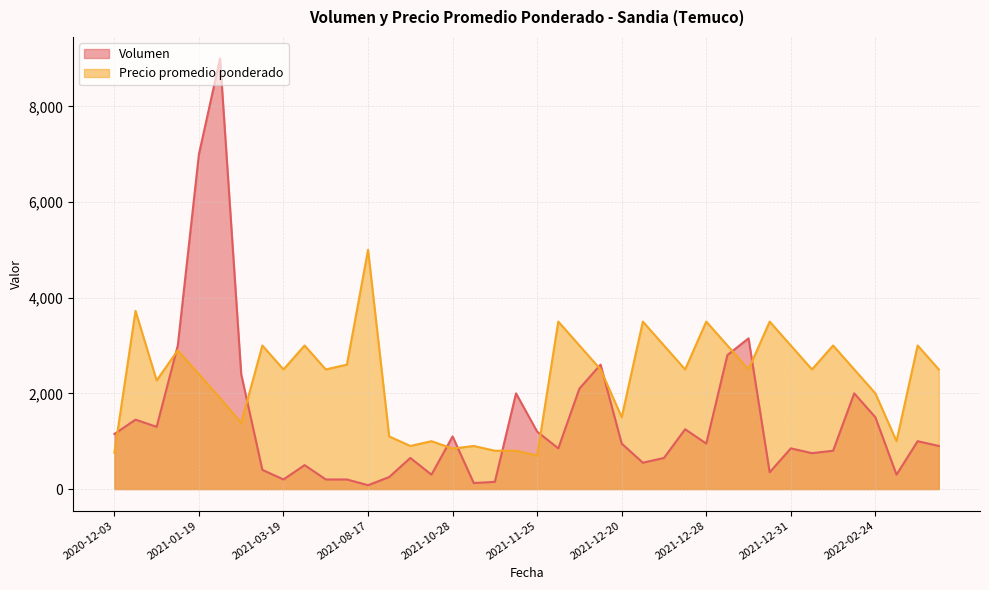

Is the value of Precio promedio ponderado at 2021-09-20 greater than the value of Volumen at 2021-01-19?

No